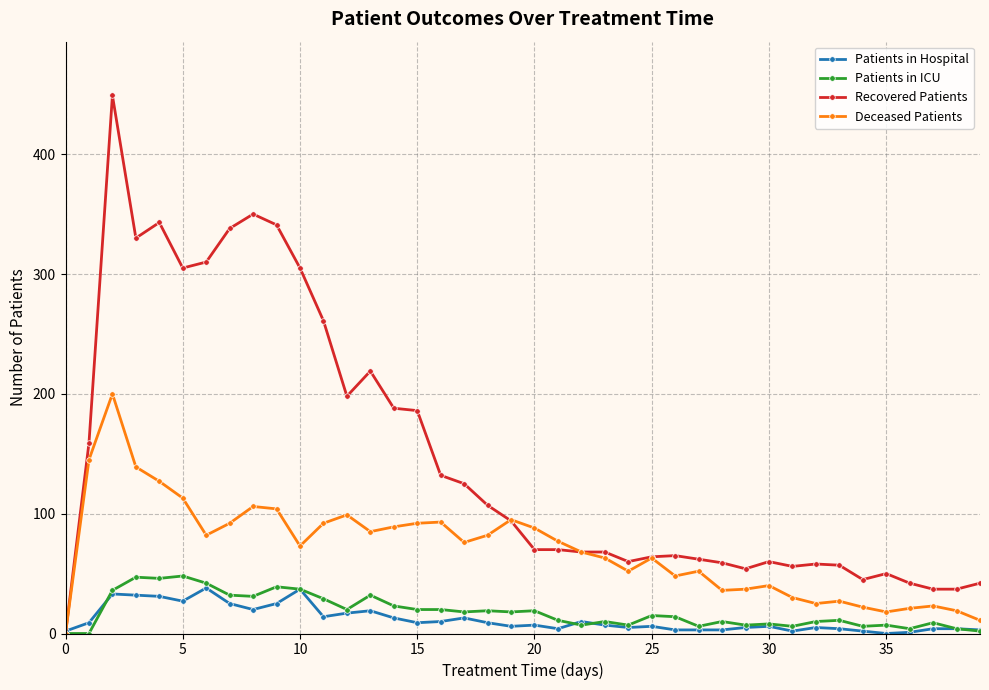

Which series has the largest range (max minus min)?

Recovered Patients